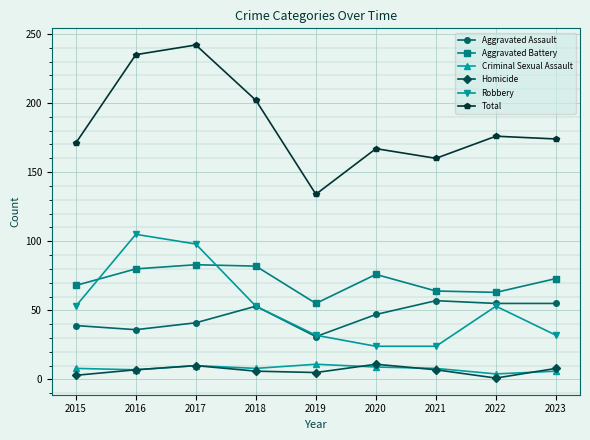

What is the maximum value shown in the chart?

242